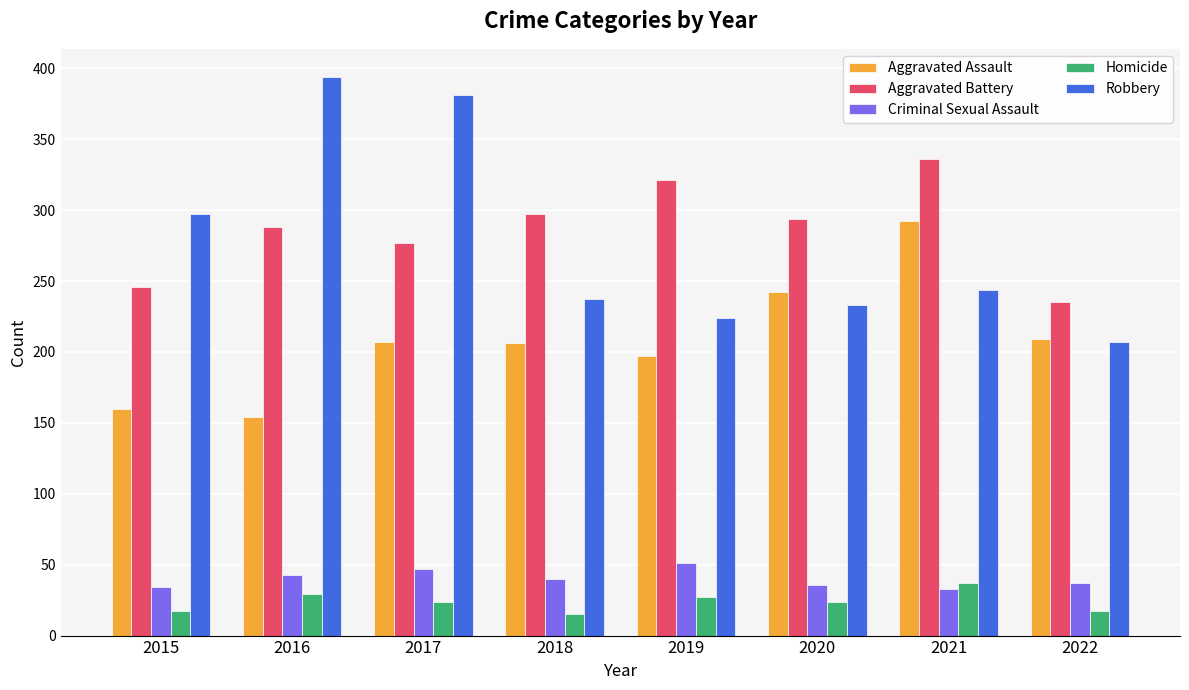

Does the chart contain any negative values?

No